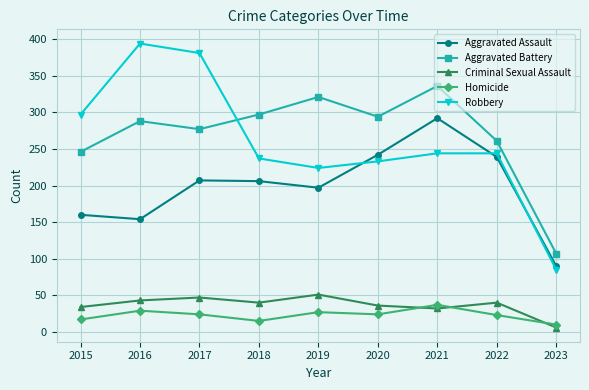

What is the sum of the Aggravated Battery values at 2022 and 2021?

597